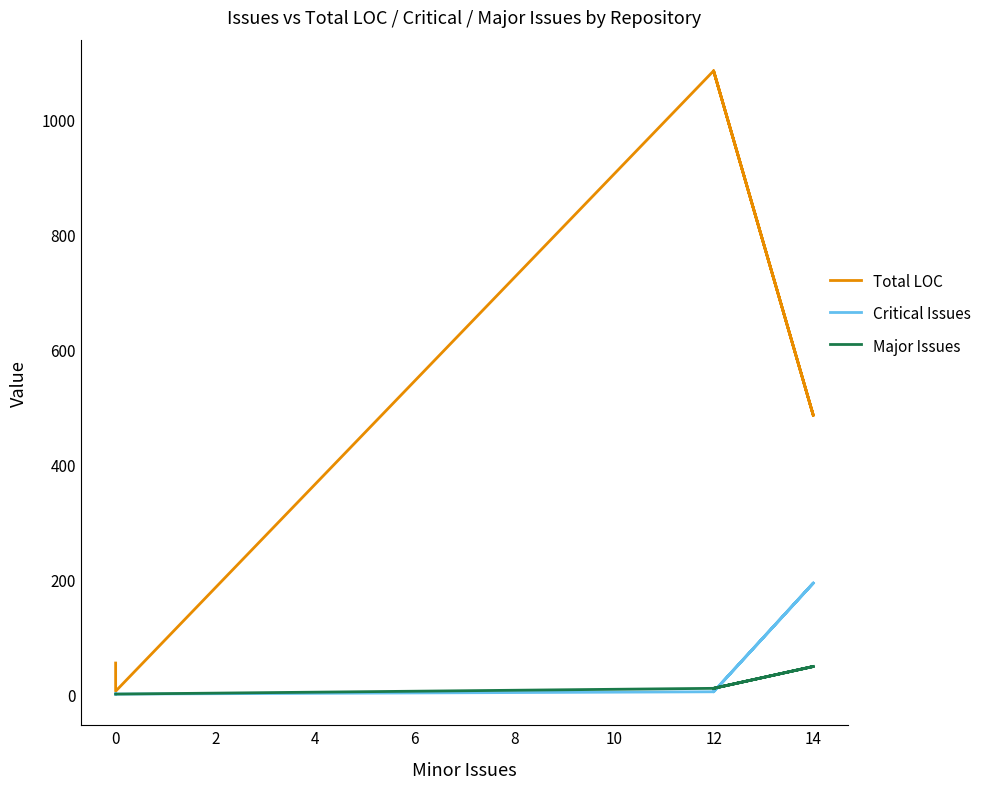

The Major Issues series shows 17 at 12. True or false?

False